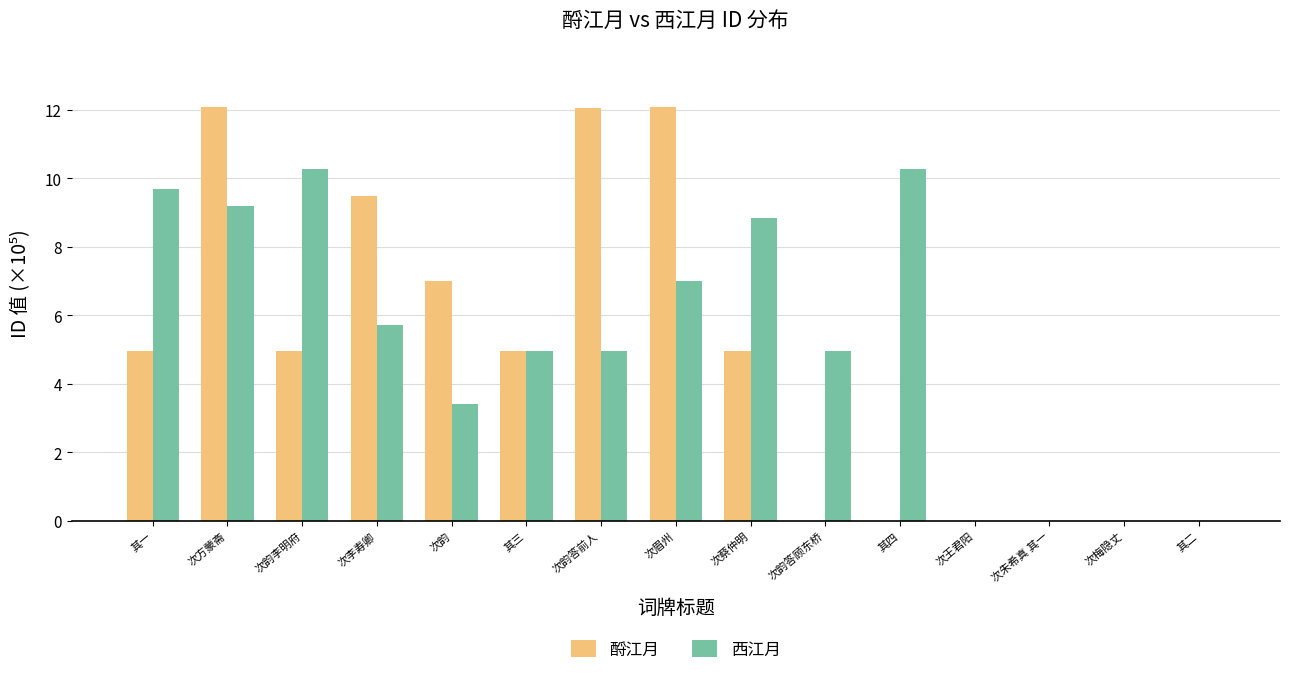

At which label does 酹江月 first exceed 4?

其一